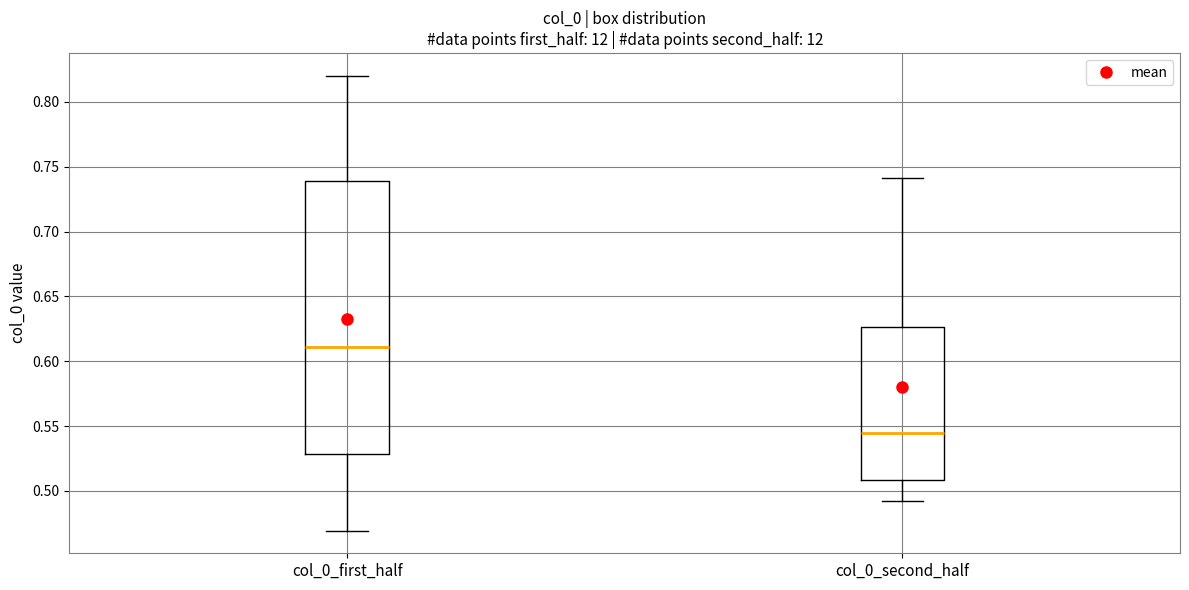

Which box is the tallest, from its lower edge to its upper edge?

col_0_first_half